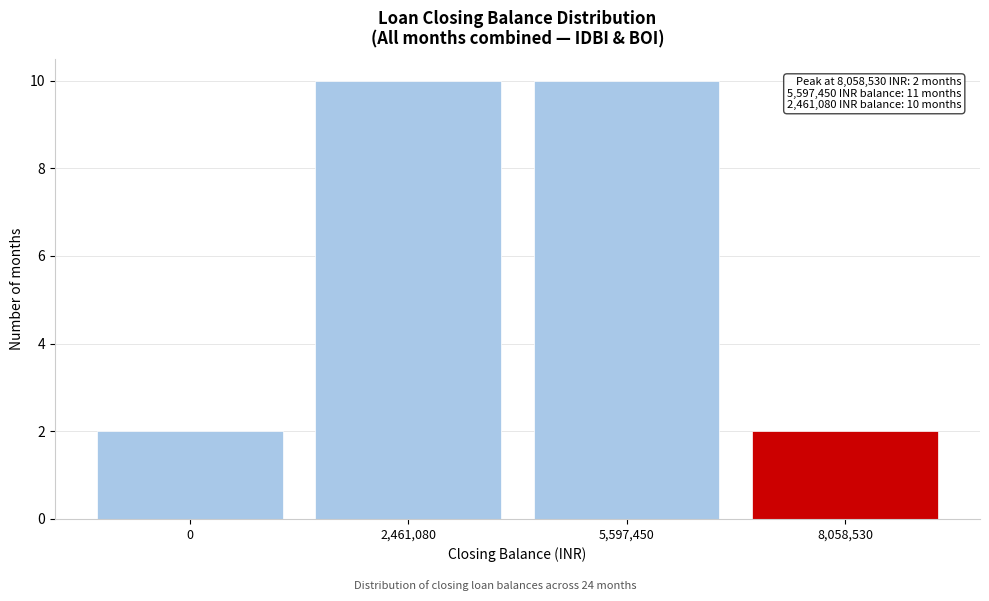

Reading right to left, extract all data points from this chart.

8,058,530=2	5,597,450=10	2,461,080=10	0=2